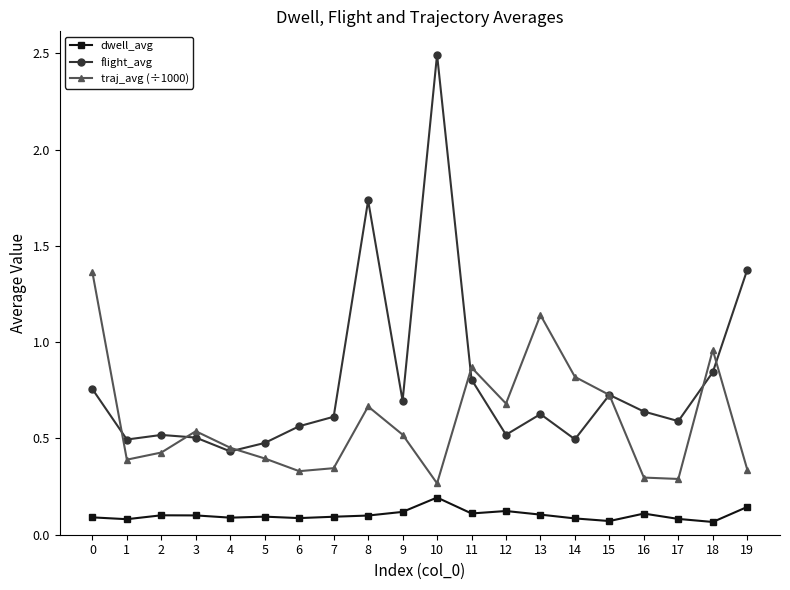

What is the value of the flight_avg point at the 11th from the left?

2.5